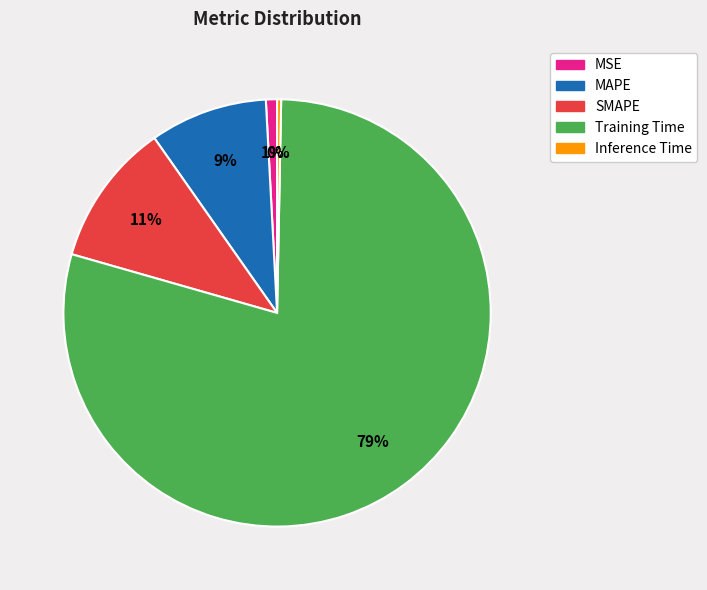

What percentage is the MSE slice, to the nearest percent?

1%